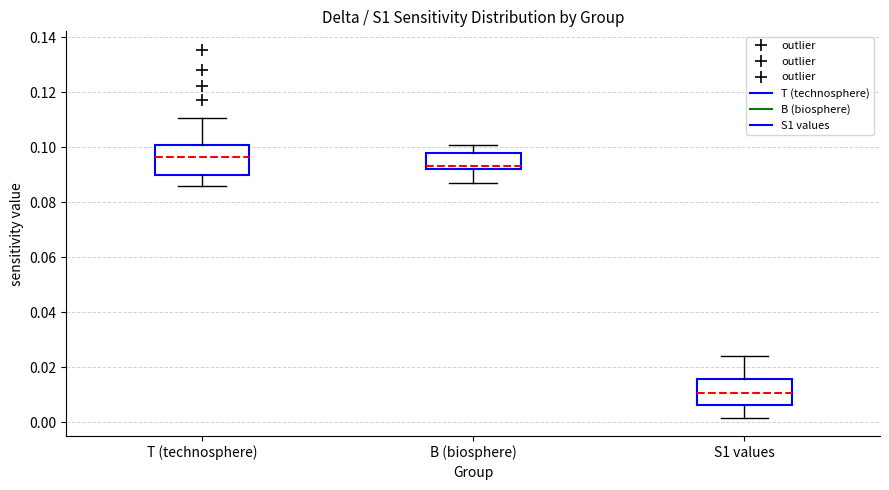

Which box has the lowest median line?

S1 values